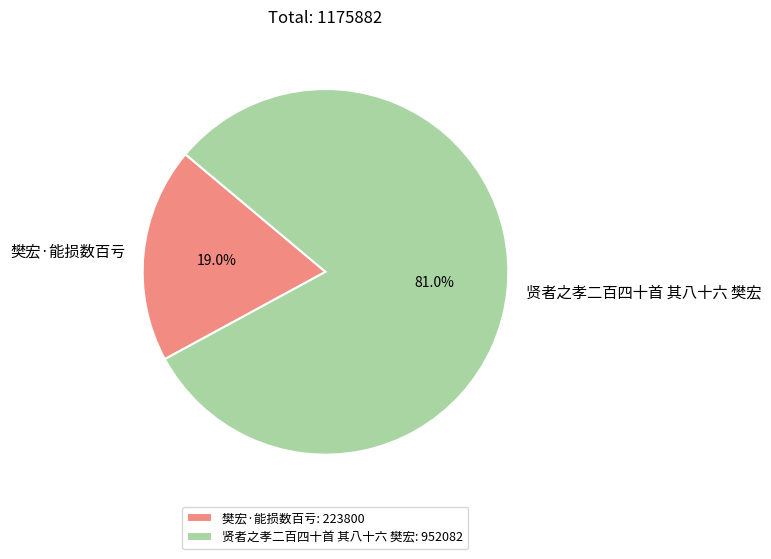

What percentage do 樊宏·能损数百亏 and 贤者之孝二百四十首 其八十六 樊宏 together represent?

100.0%